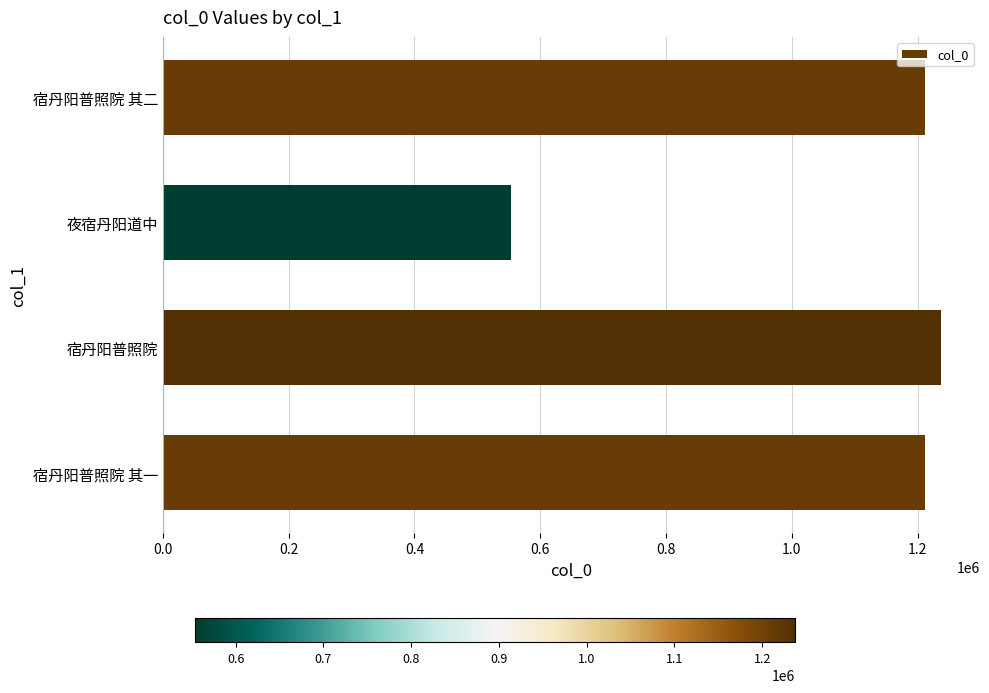

What is the approximate value at 夜宿丹阳道中?

553648